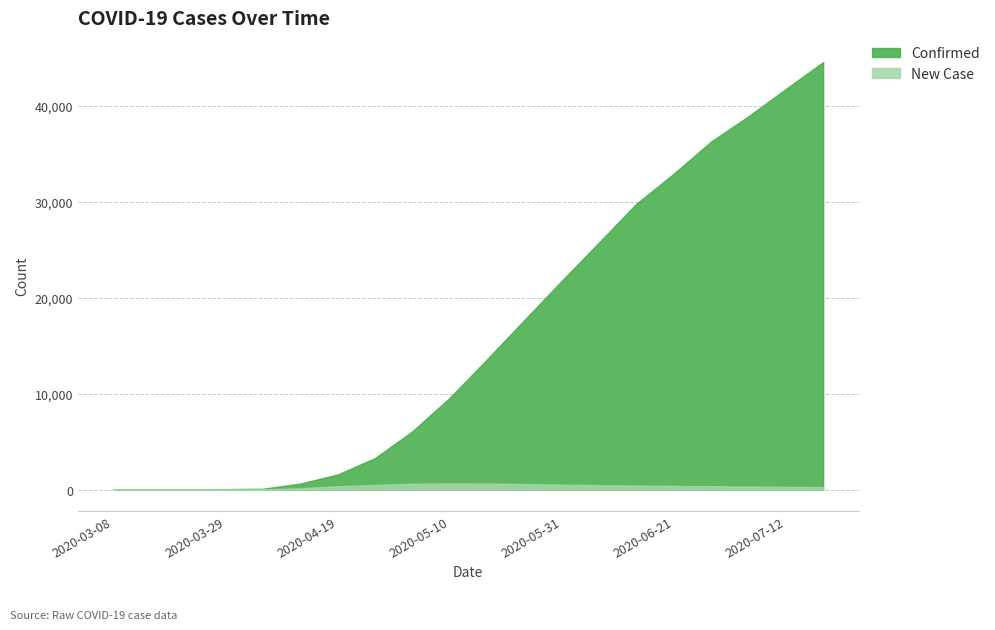

How many data points in Confirmed are less than 13575?

10